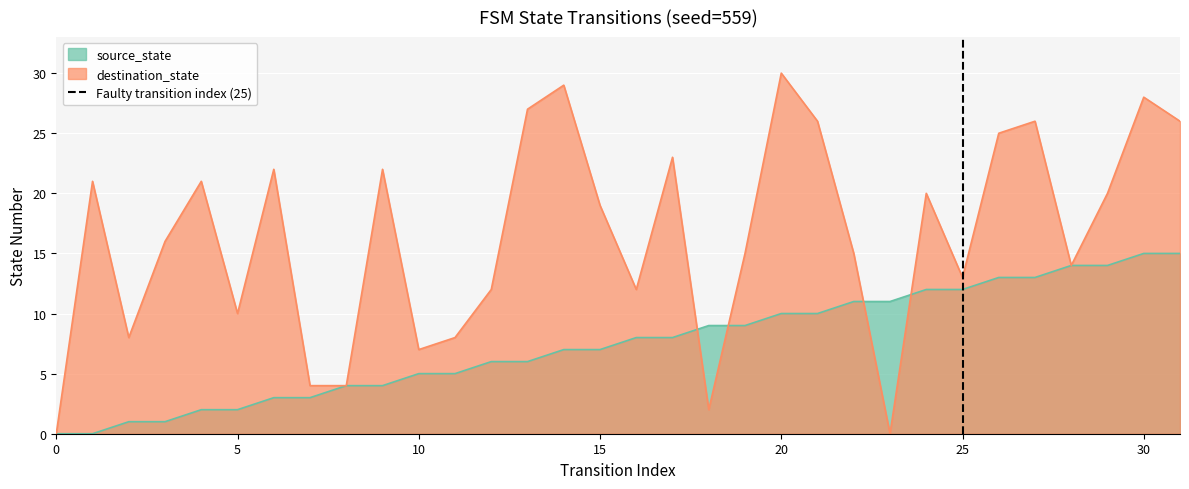

What is the maximum value for source_state?

15